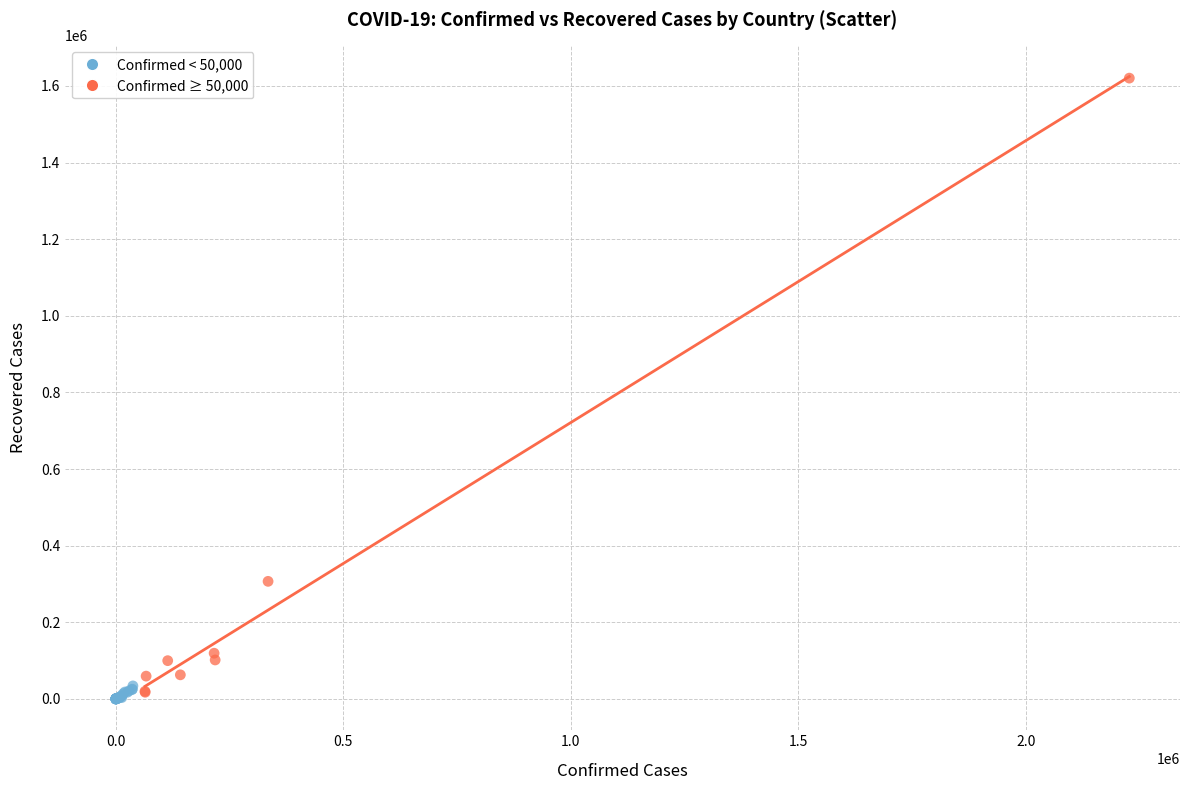

Which series reaches the maximum Y coordinate?

Confirmed ≥ 50,000